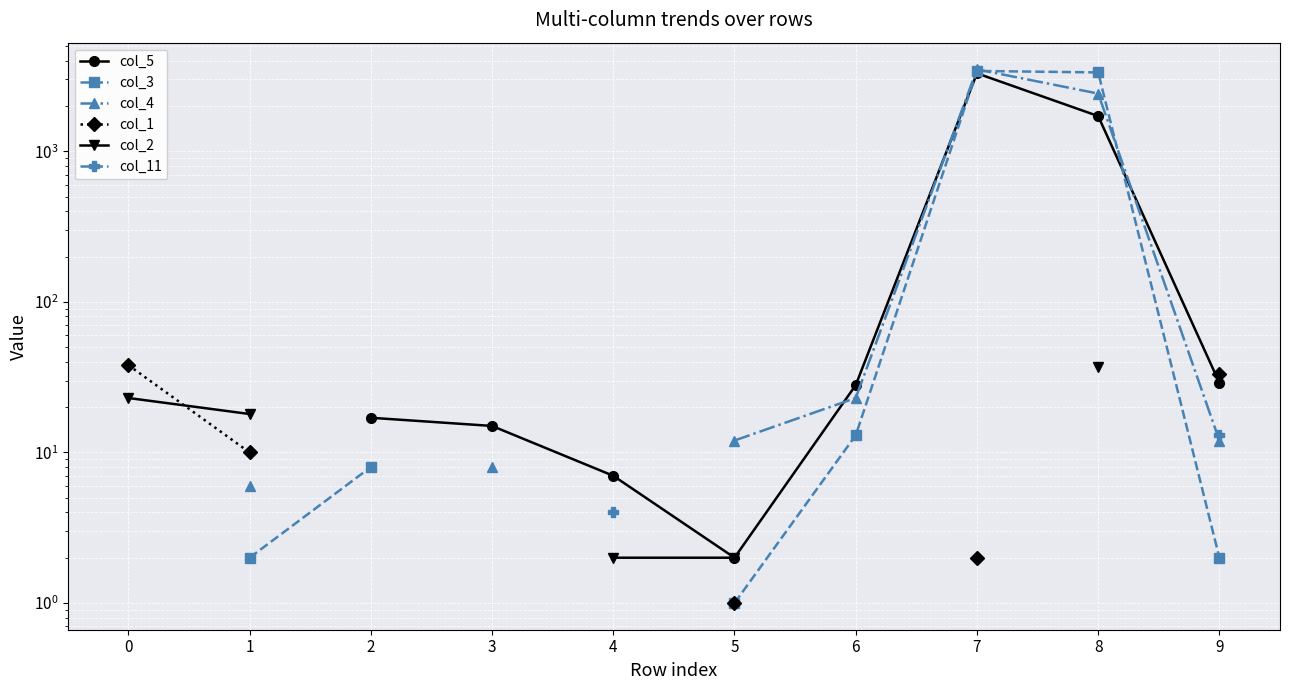

After their last crossing, which series has the higher values: col_2 or col_1?

col_2